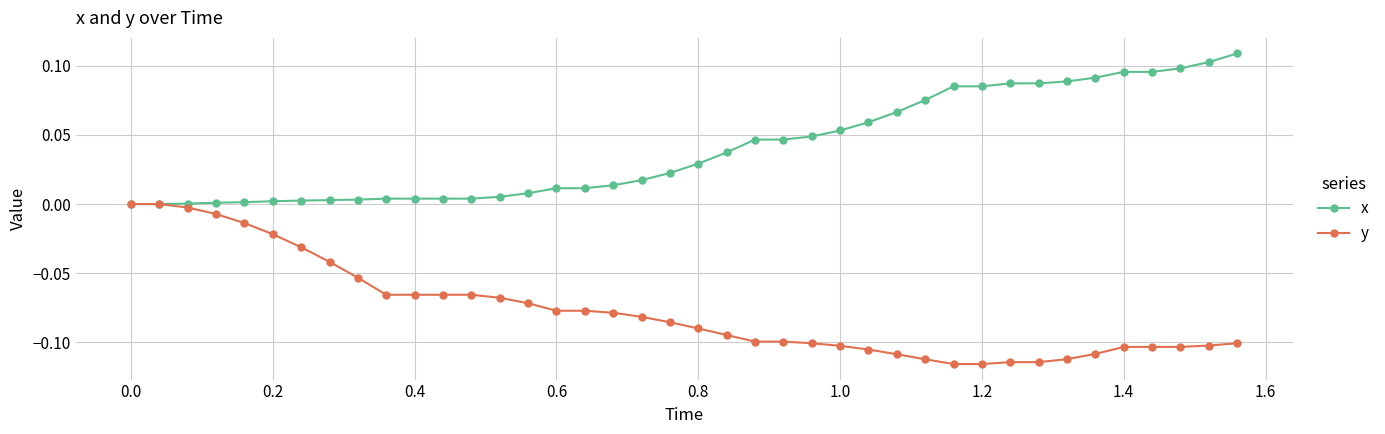

List the series in order of their peak value, highest first.

x, y